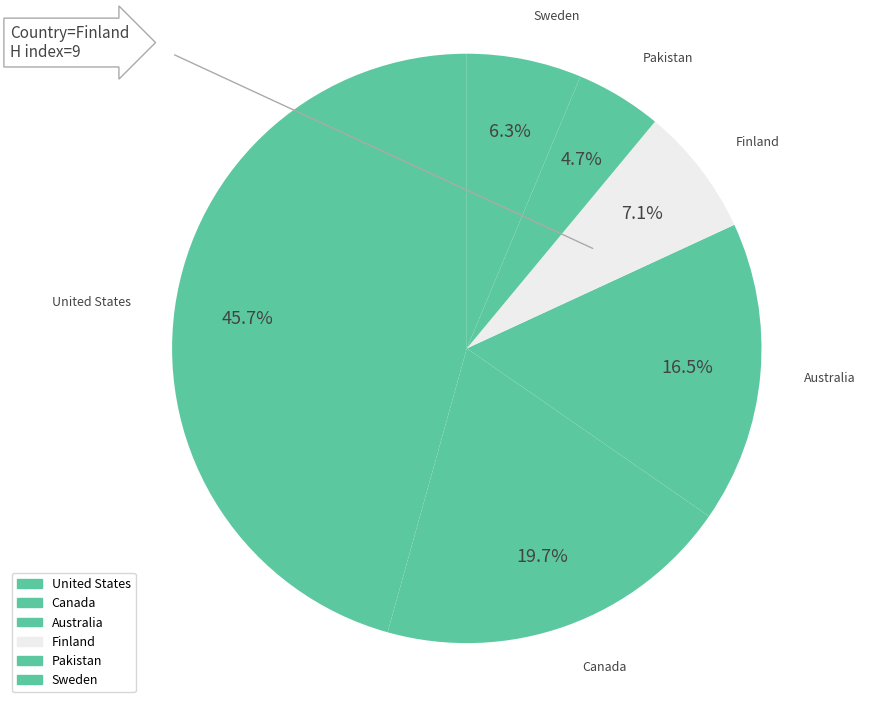

Which slice is the smallest?

Pakistan